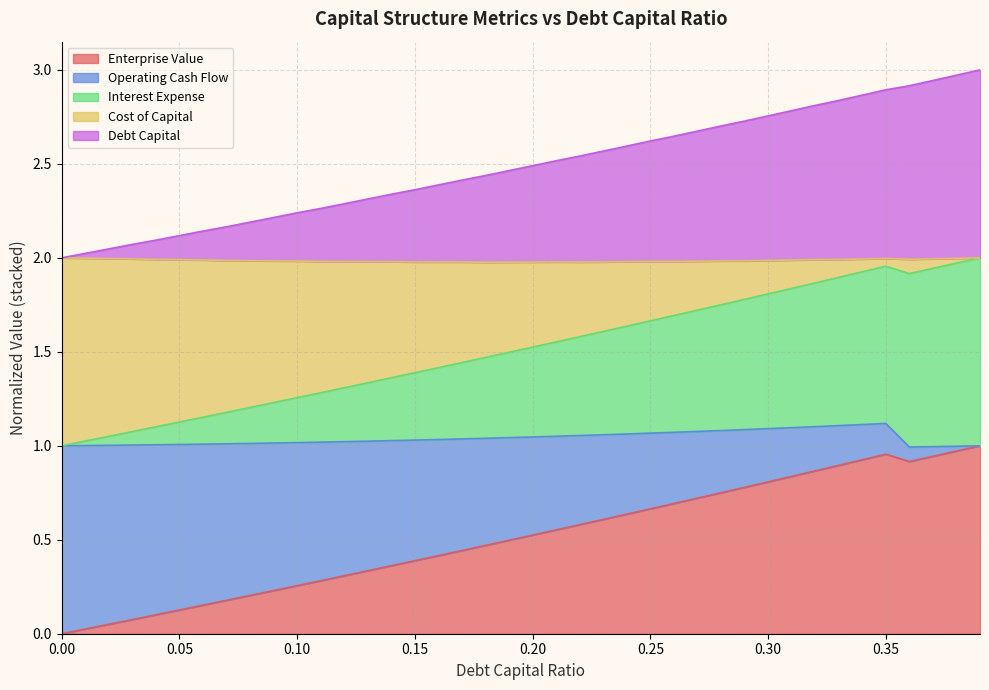

How many lines are shown in the chart?

5